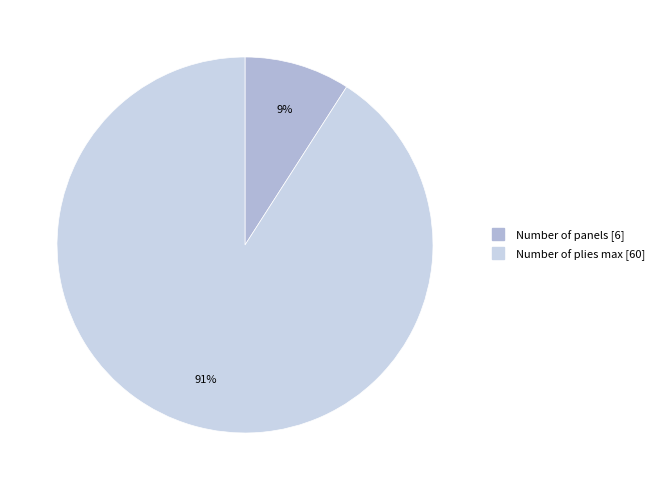

To the nearest percent, what is the average slice percentage?

50%